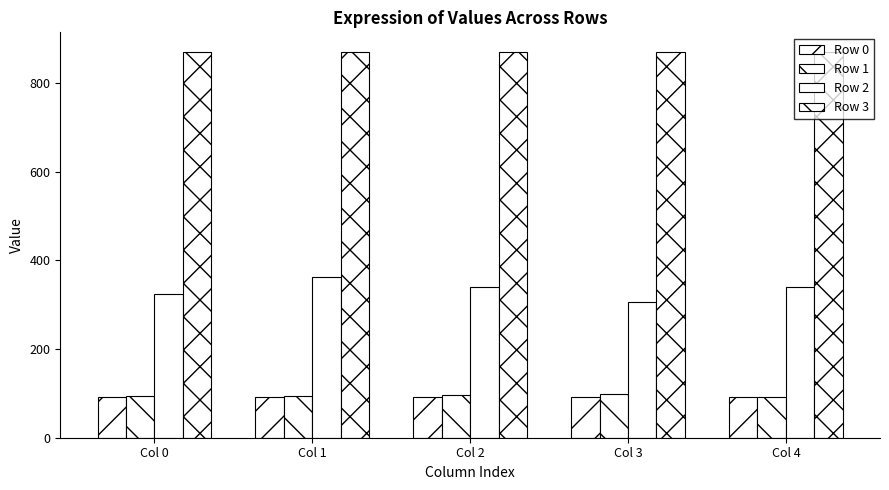

True or false: Row 0 has a value of 36.2 at Col 1.

False